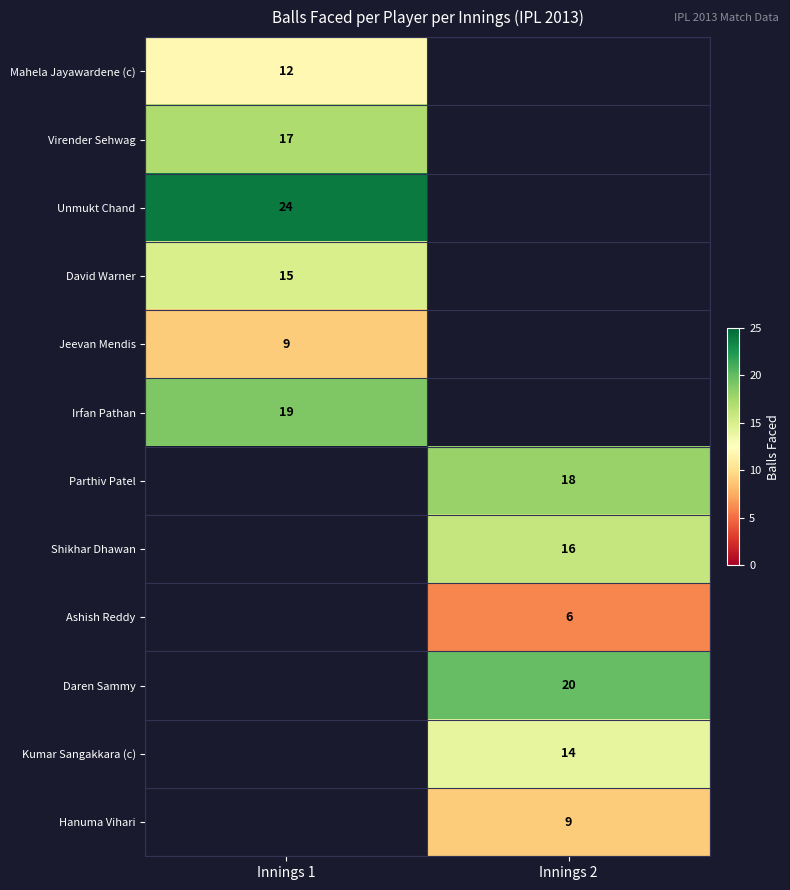

True or false: Mahela Jayawardene (c) has a value of 12 at Innings 1.

True